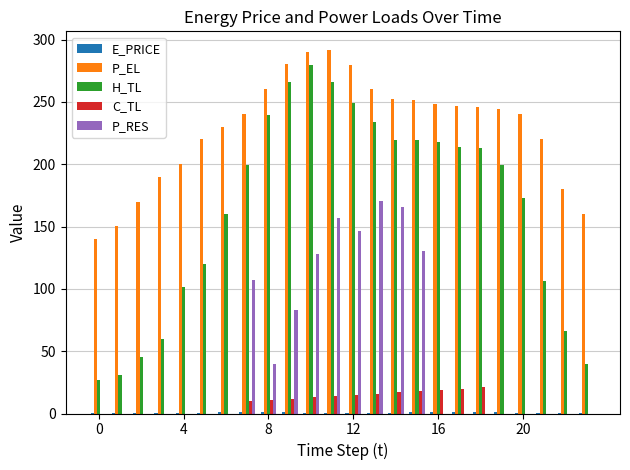

What is the sum of all C_TL values?

185.9